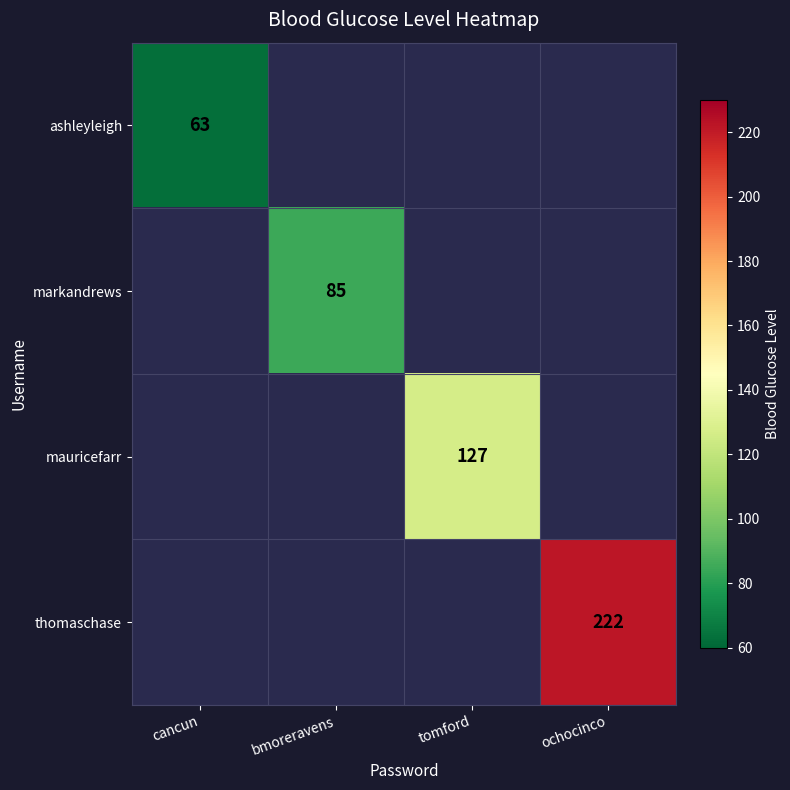

Is it true that thomaschase equals 306 at ochocinco?

False